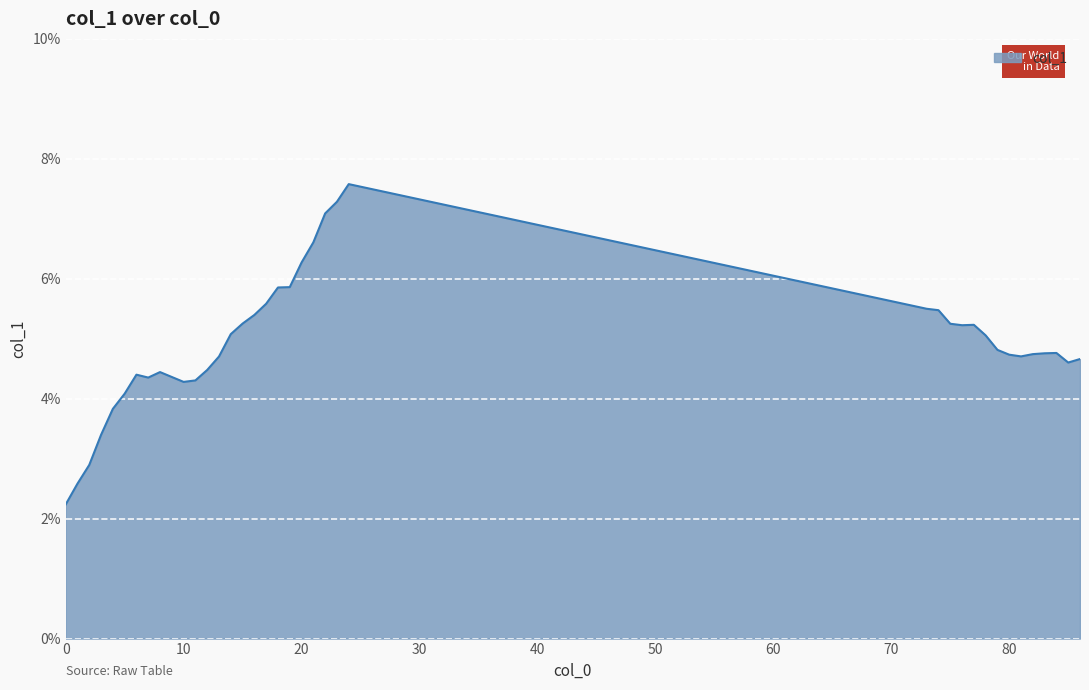

What is the smallest value displayed?

2.2